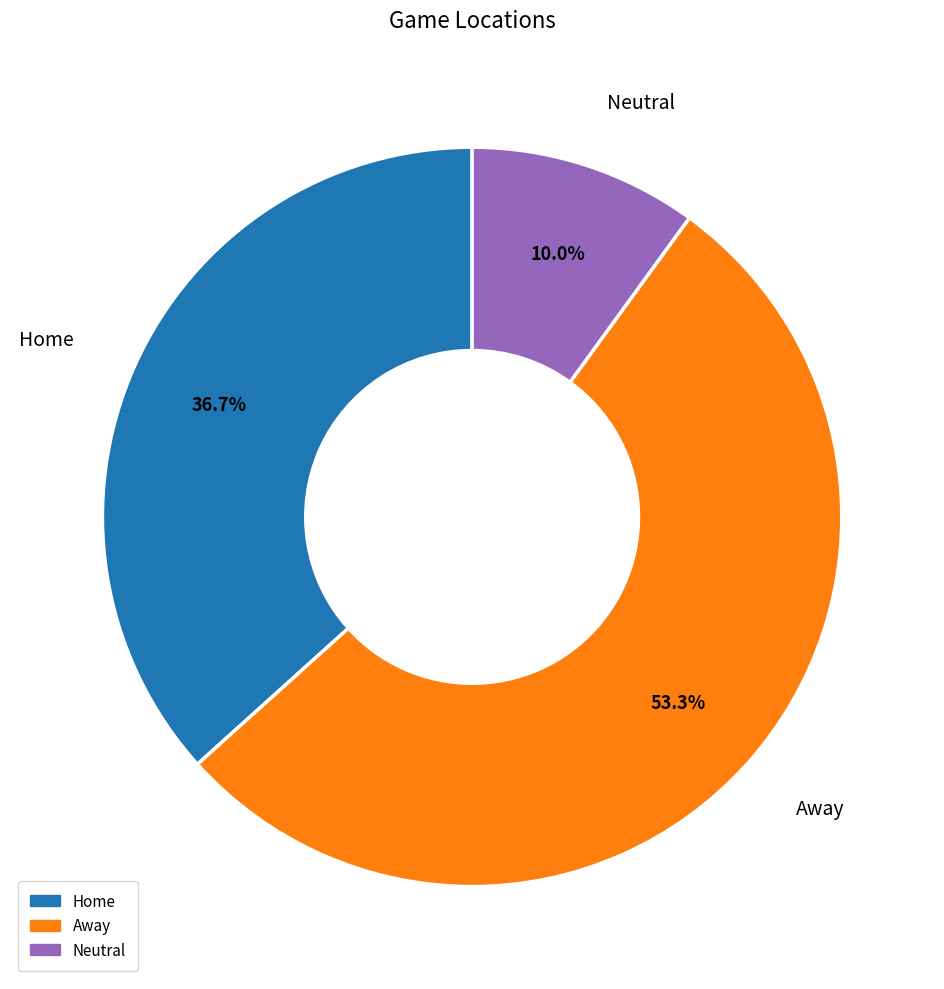

How much of the chart is everything except Home?

63.3%